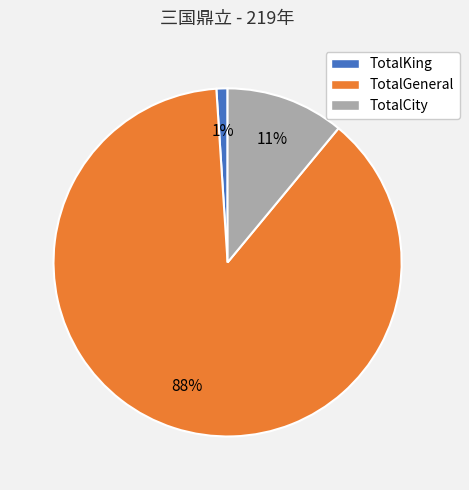

Is the sum of TotalGeneral and TotalKing greater than half?

Yes